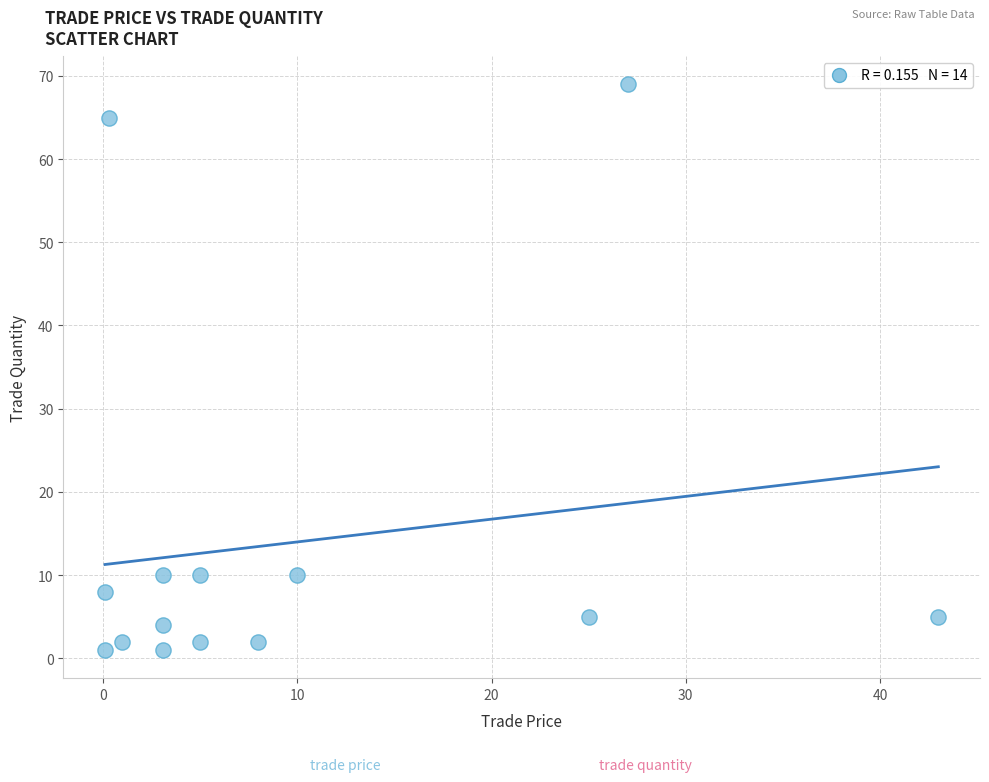

What is the range of Y values (max minus min)?

68